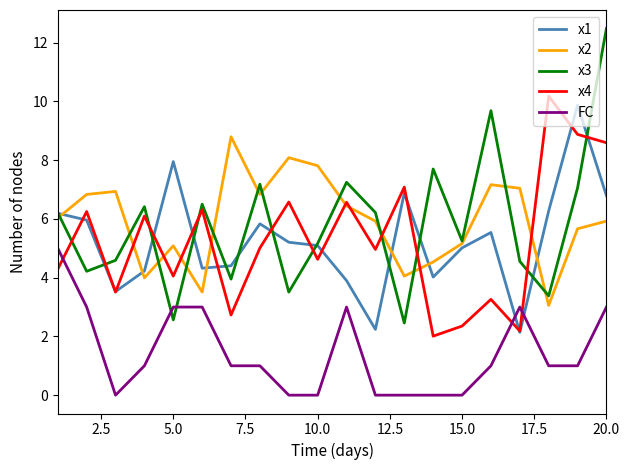

How many values in the x3 series exceed 6?

10